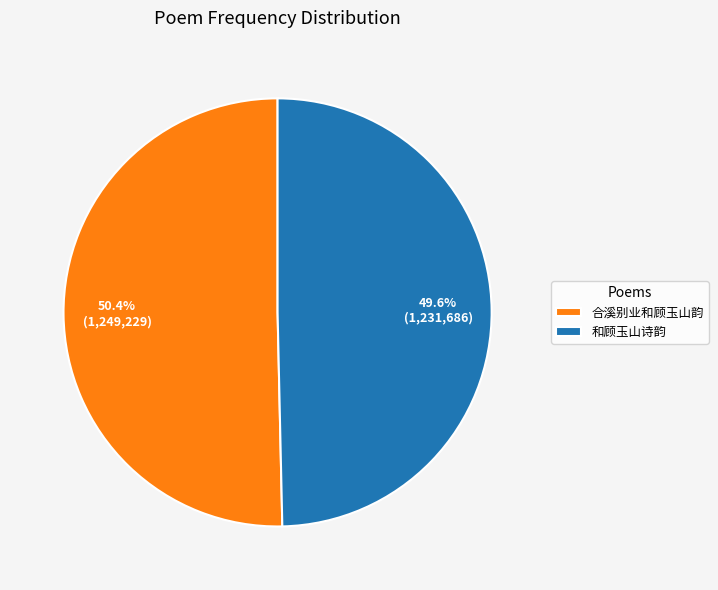

Which slice represents more than half of the pie?

合溪别业和顾玉山韵